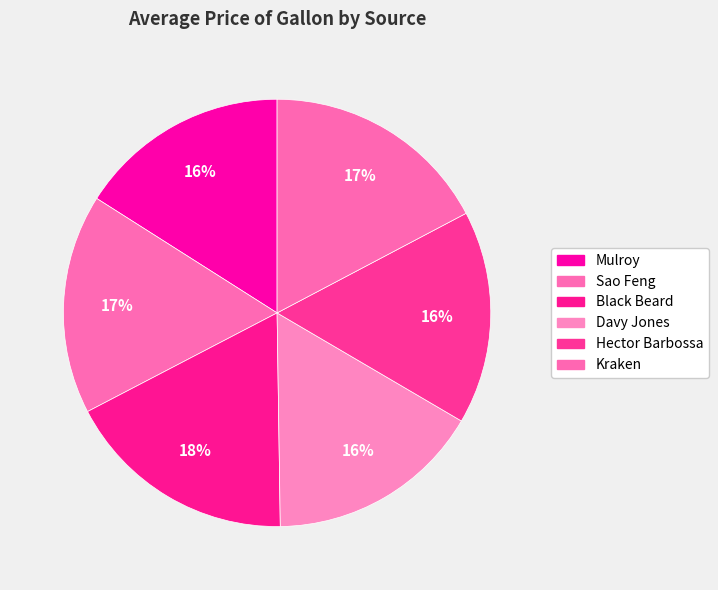

How many segments does this pie chart have?

6